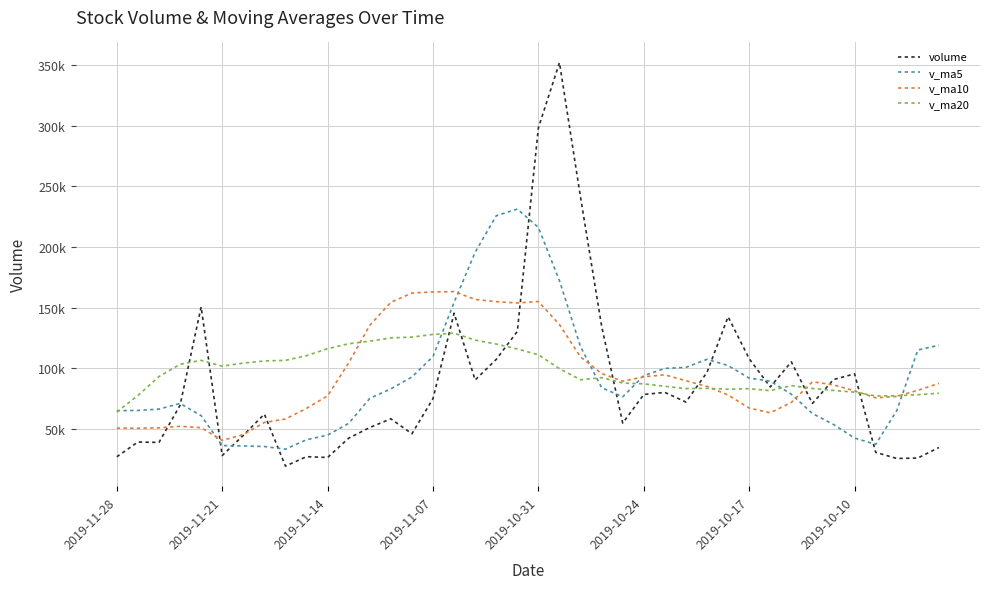

What are all the series names shown in the legend?

volume, v_ma5, v_ma10, v_ma20